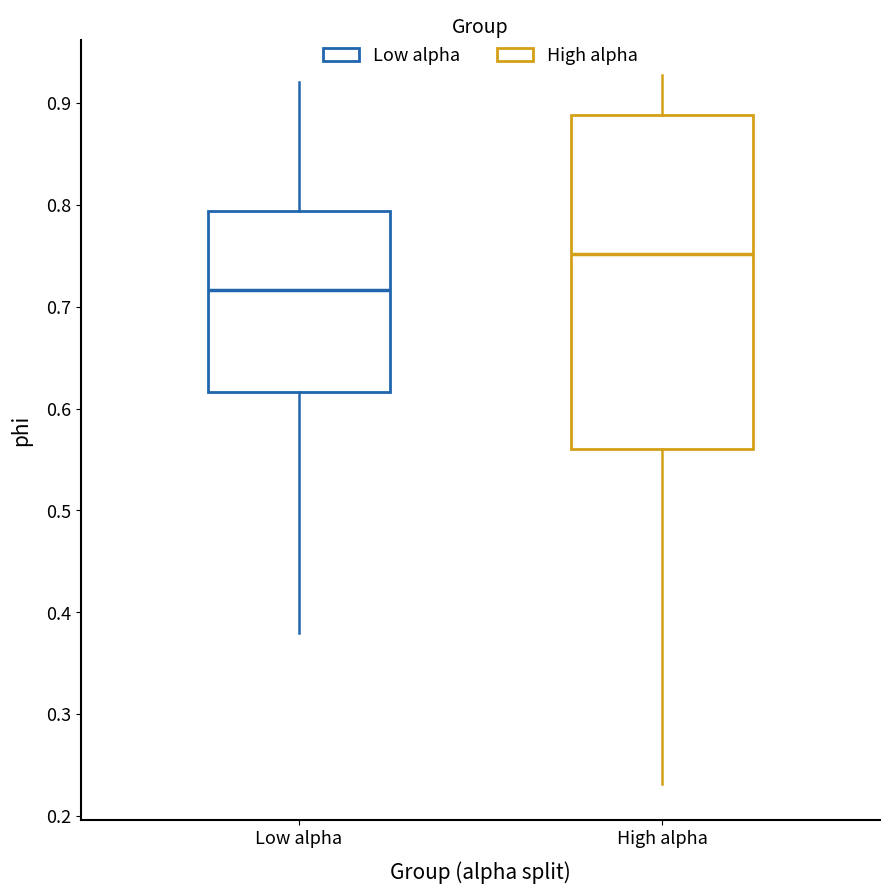

Which box is the tallest, from its lower edge to its upper edge?

High alpha